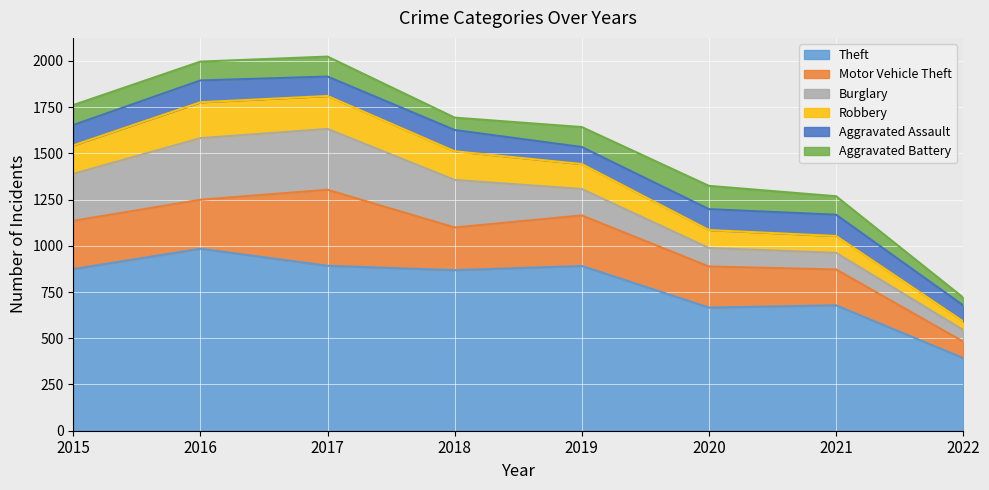

Where is the first local minimum for Aggravated Assault?

2017